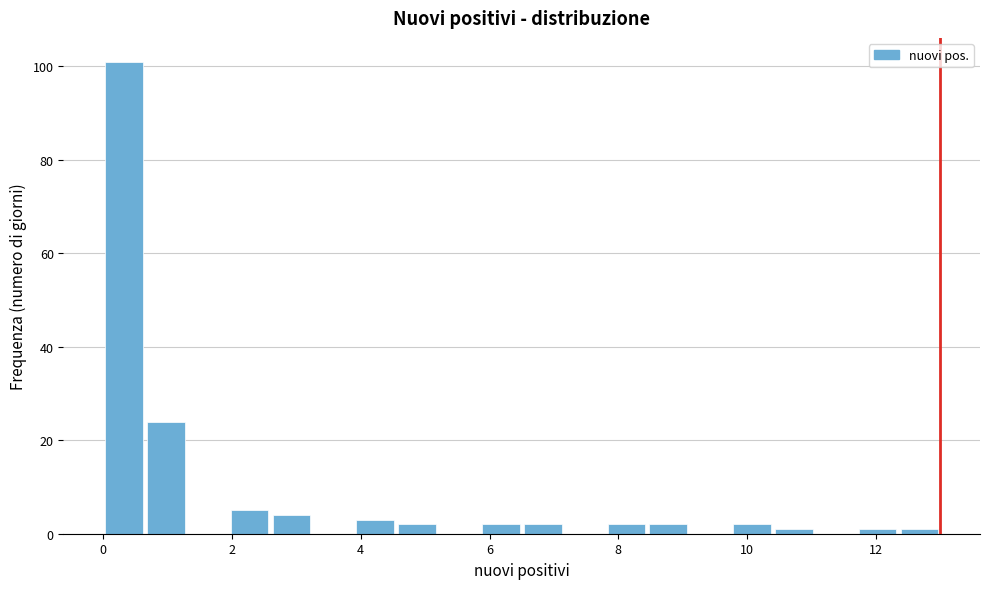

Read against the x-axis, roughly where is the centre of the tallest bar?

0.4